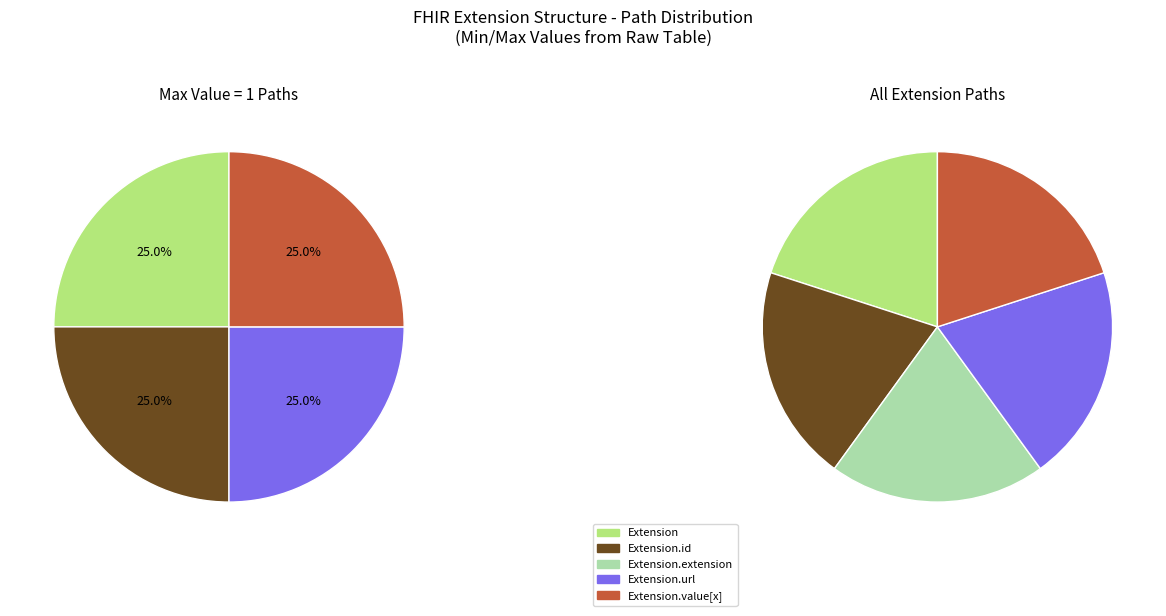

Combined, do Extension.extension and Extension.id account for over 50%?

No